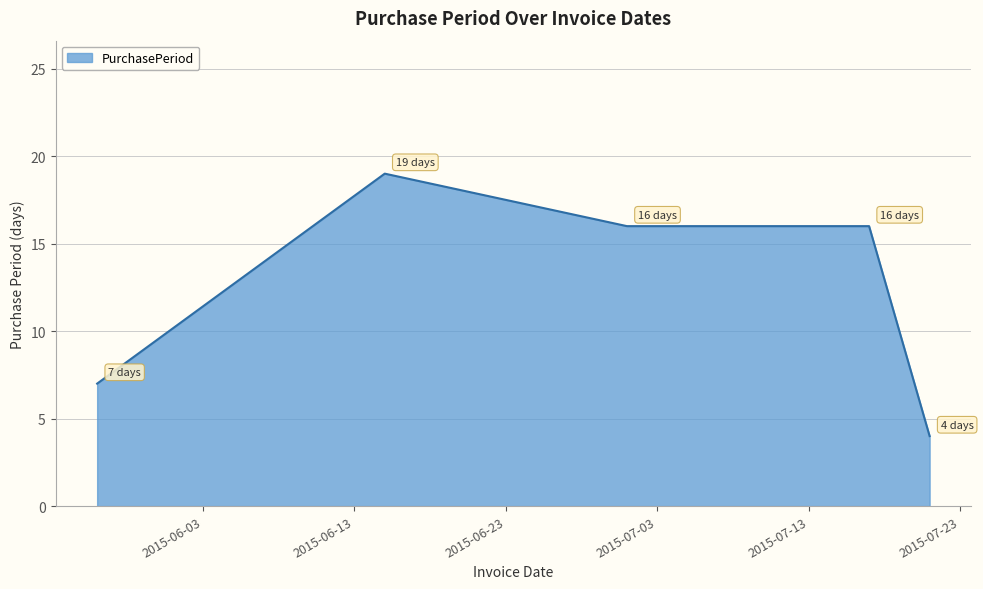

What is the minimum value shown in the chart?

4